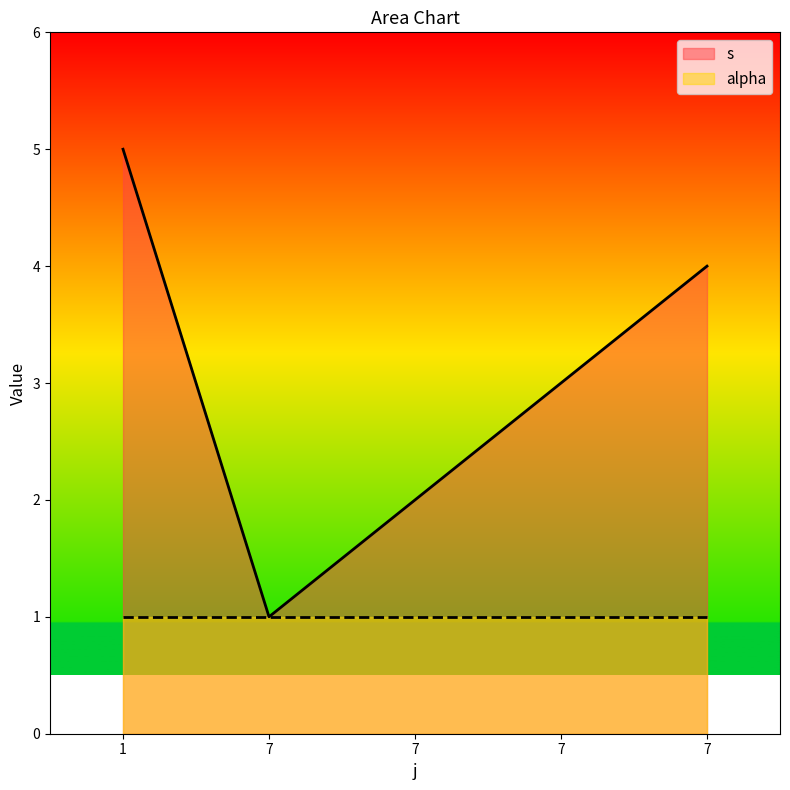

List the labels in order of value, largest first.

1, 7, 7, 7, 7